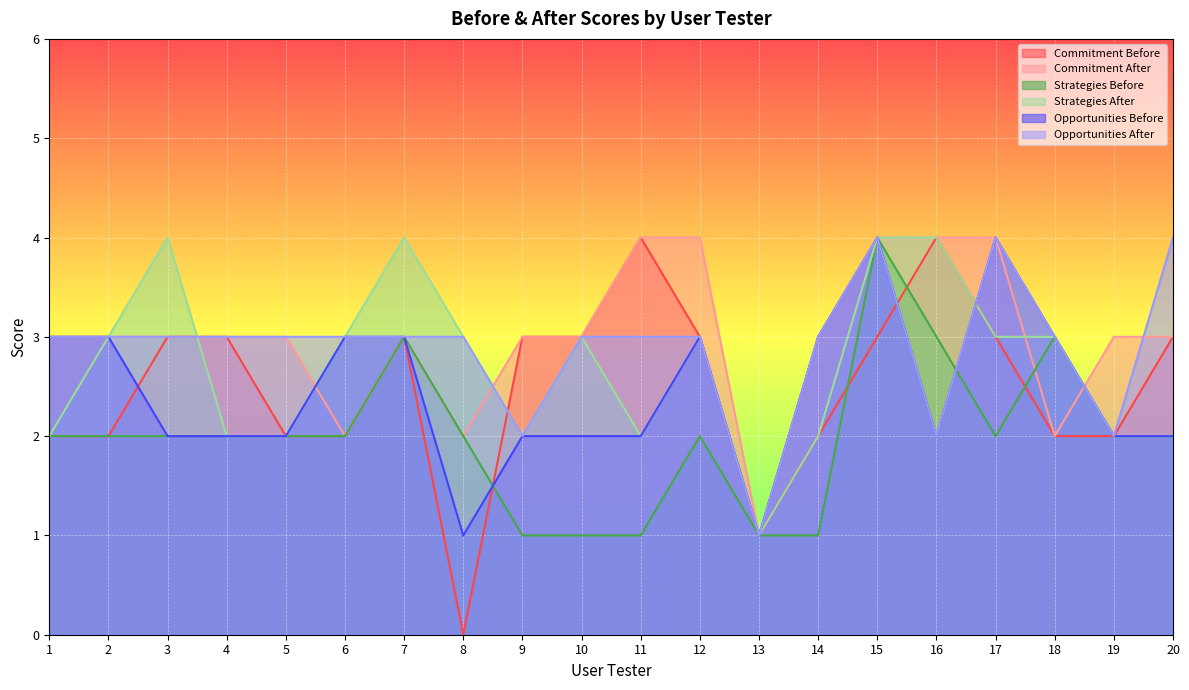

True or false: Commitment Before has more than 1 points higher than both neighbors.

True